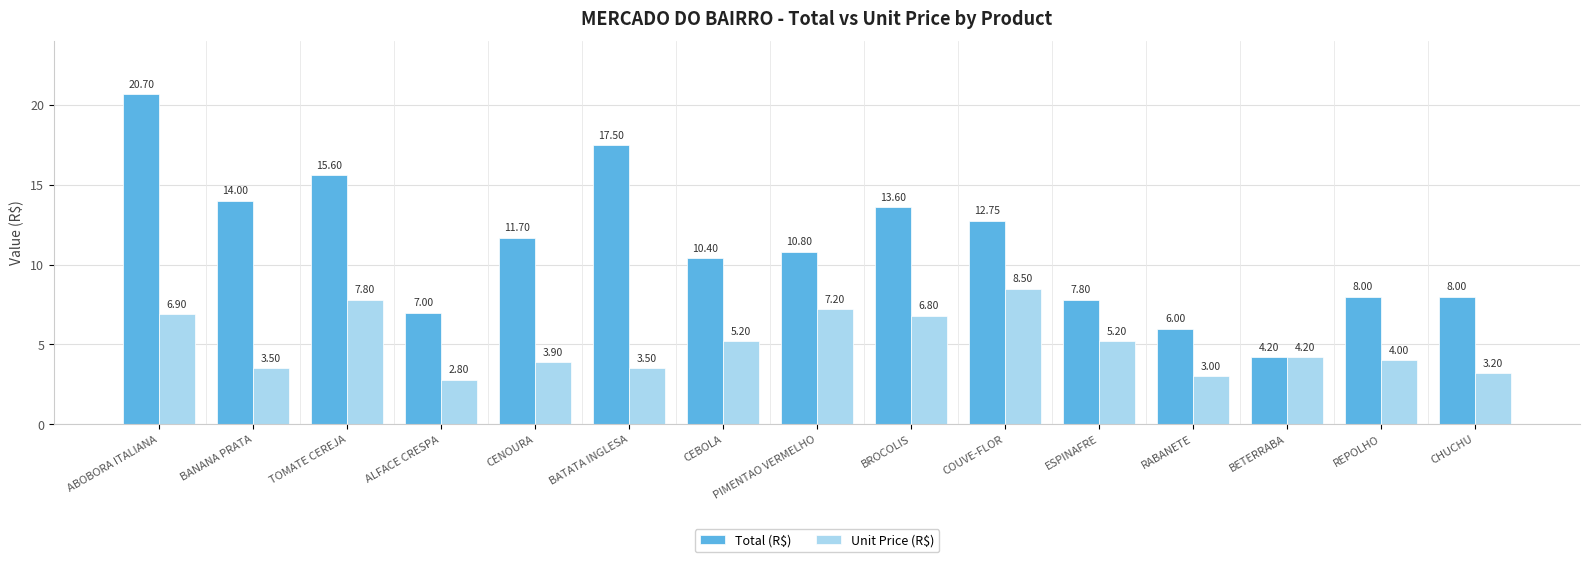

Is it true that Total (R$) equals 17.5 at BATATA INGLESA?

True